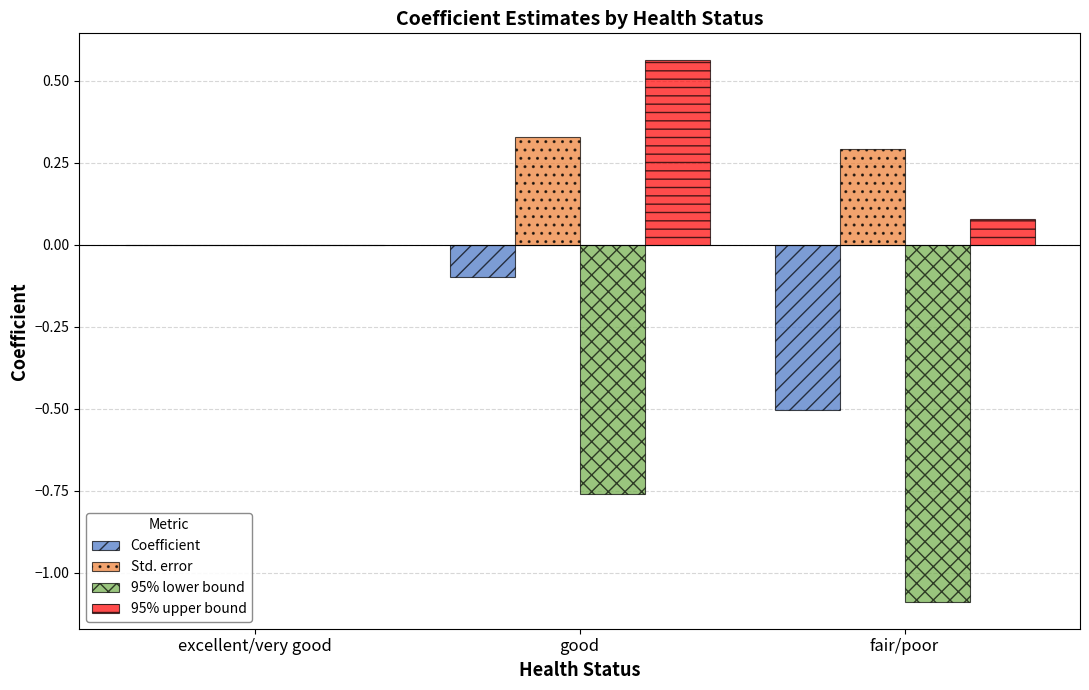

Is it true that Std. error equals 0.3 at good?

True